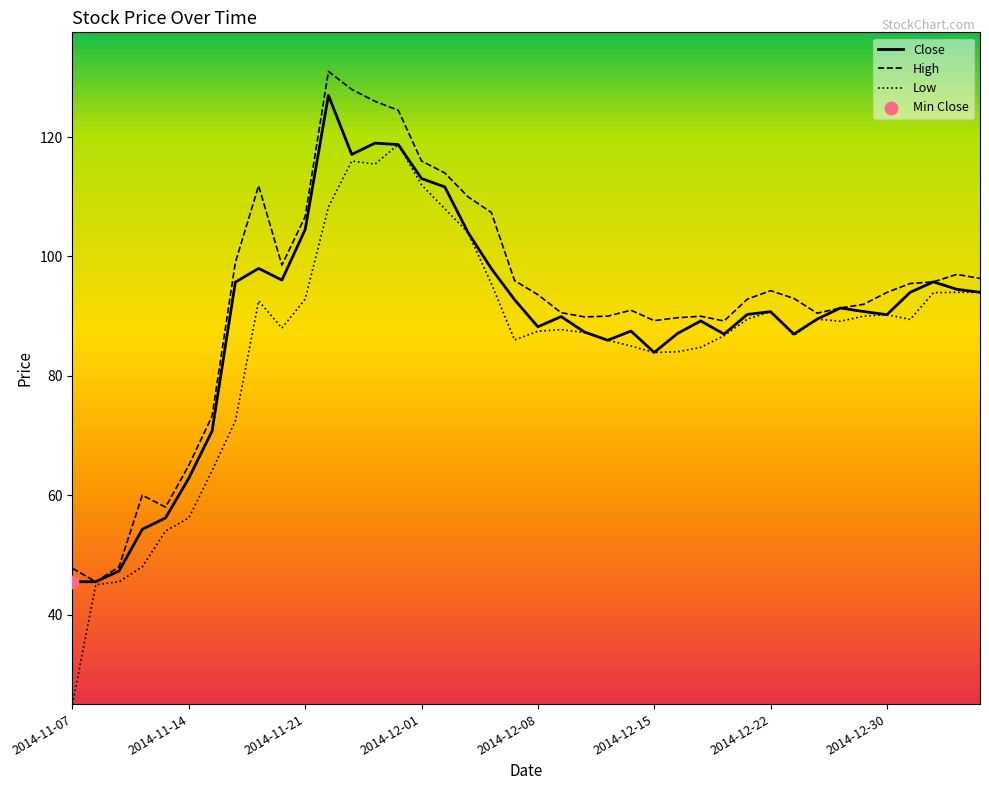

Which series has the largest range (max minus min)?

Low